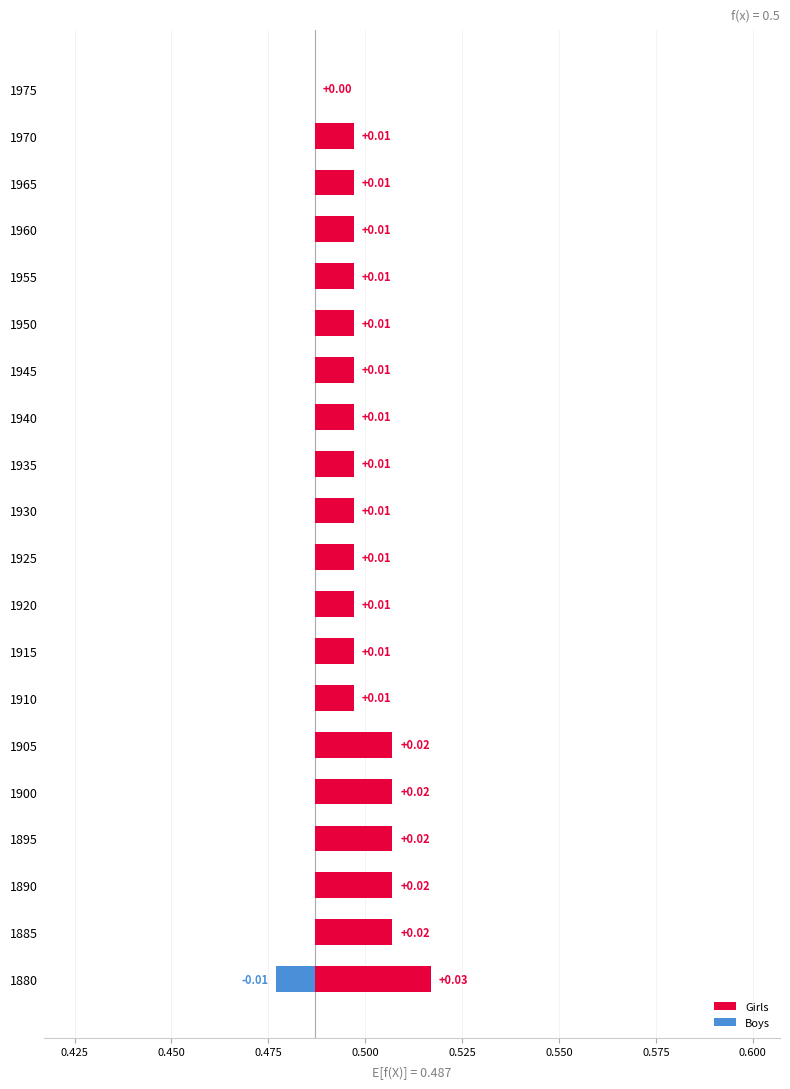

What are all the series names shown in the legend?

Girls, Boys